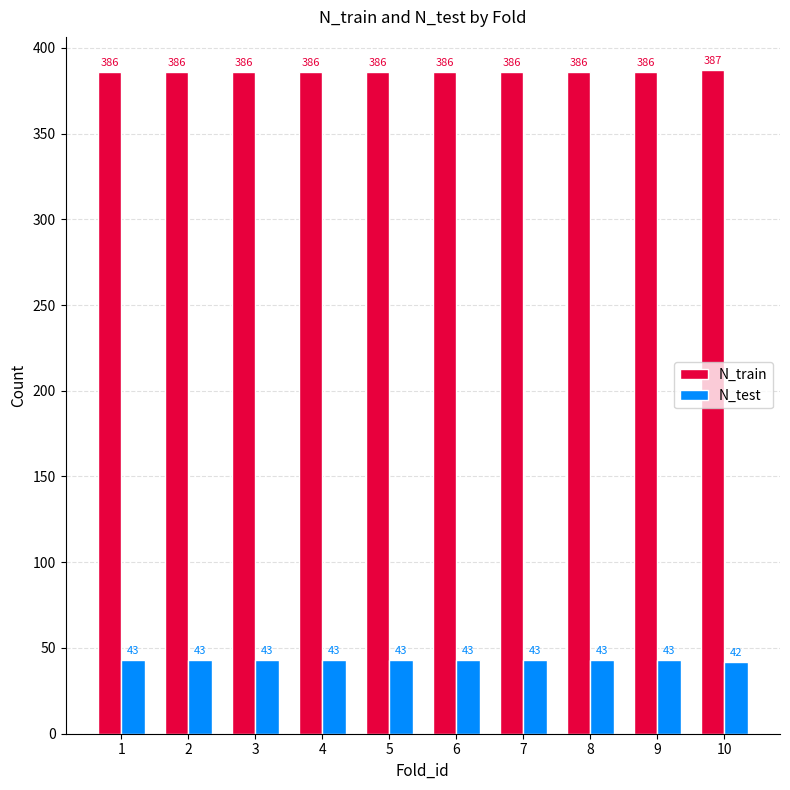

What is the maximum value for N_train?

387